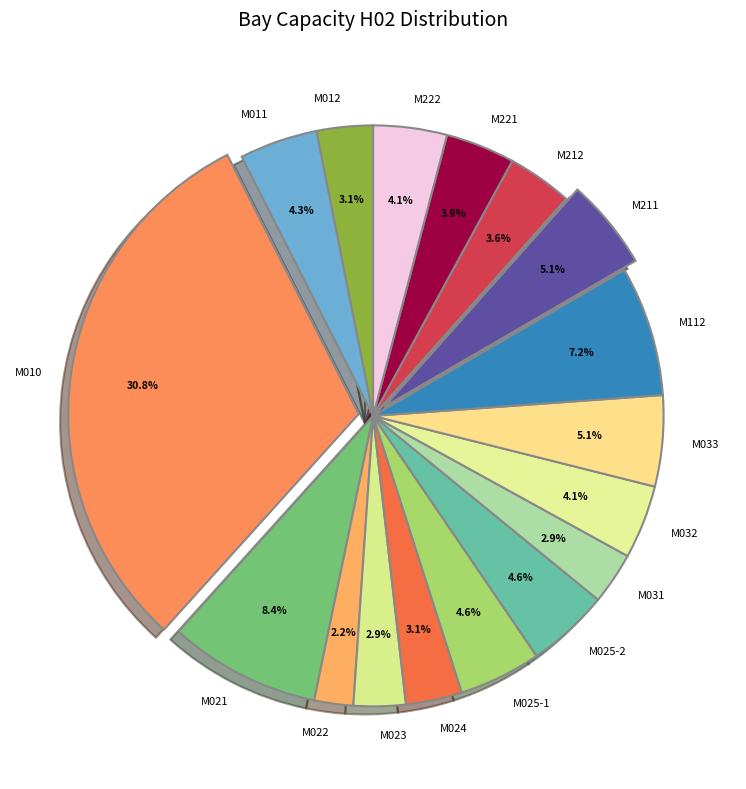

What portion of the pie excludes M012?

96.9%